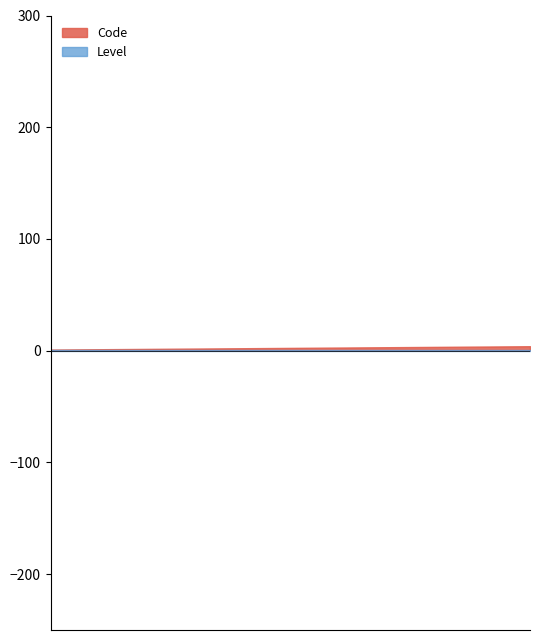

What are all the series names shown in the legend?

Code, Level